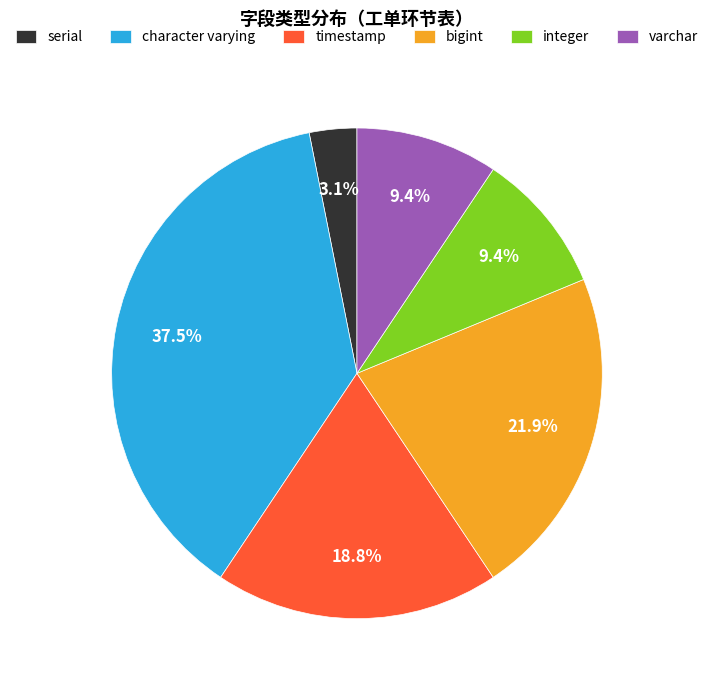

To the nearest percent, what is the difference between the varchar and timestamp slice percentages?

9%